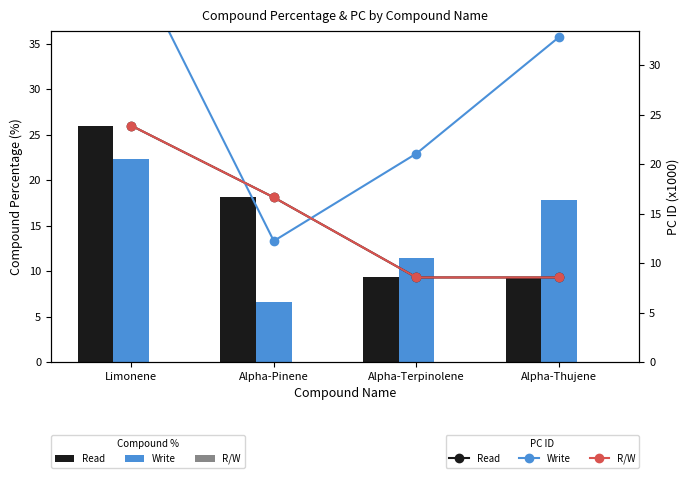

Reading left to right, what are all the values shown in this chart?

Read_line: 26.0	18.1	9.3	9.3
Write_line: 44.6	13.3	22.9	35.7
R/W_line: 26.0	18.1	9.3	9.3
Read: 26.0	18.1	9.3	9.3
Write: 22.3	6.7	11.5	17.9